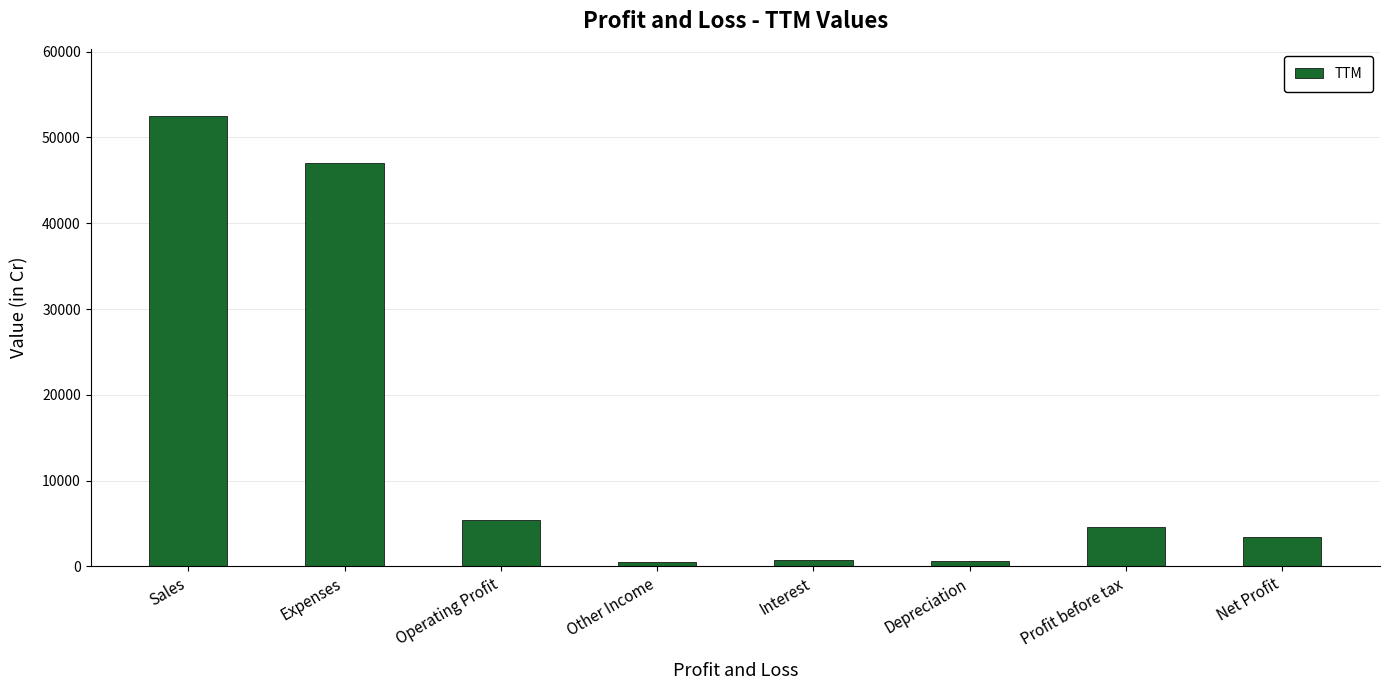

What is the difference between the second highest and second lowest values?

46419